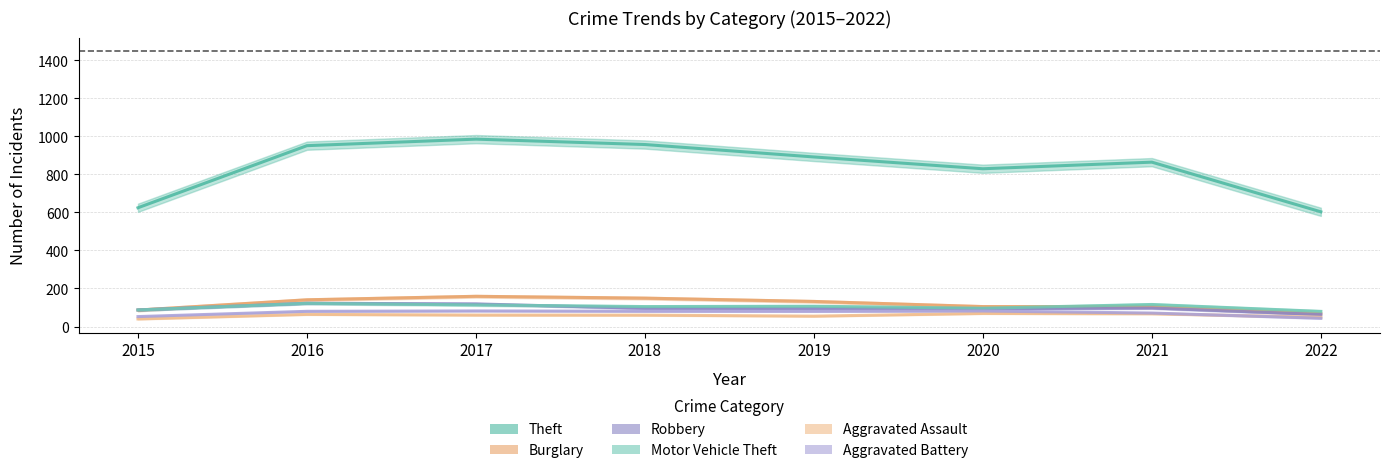

What is the sum of all Aggravated Assault values?

502